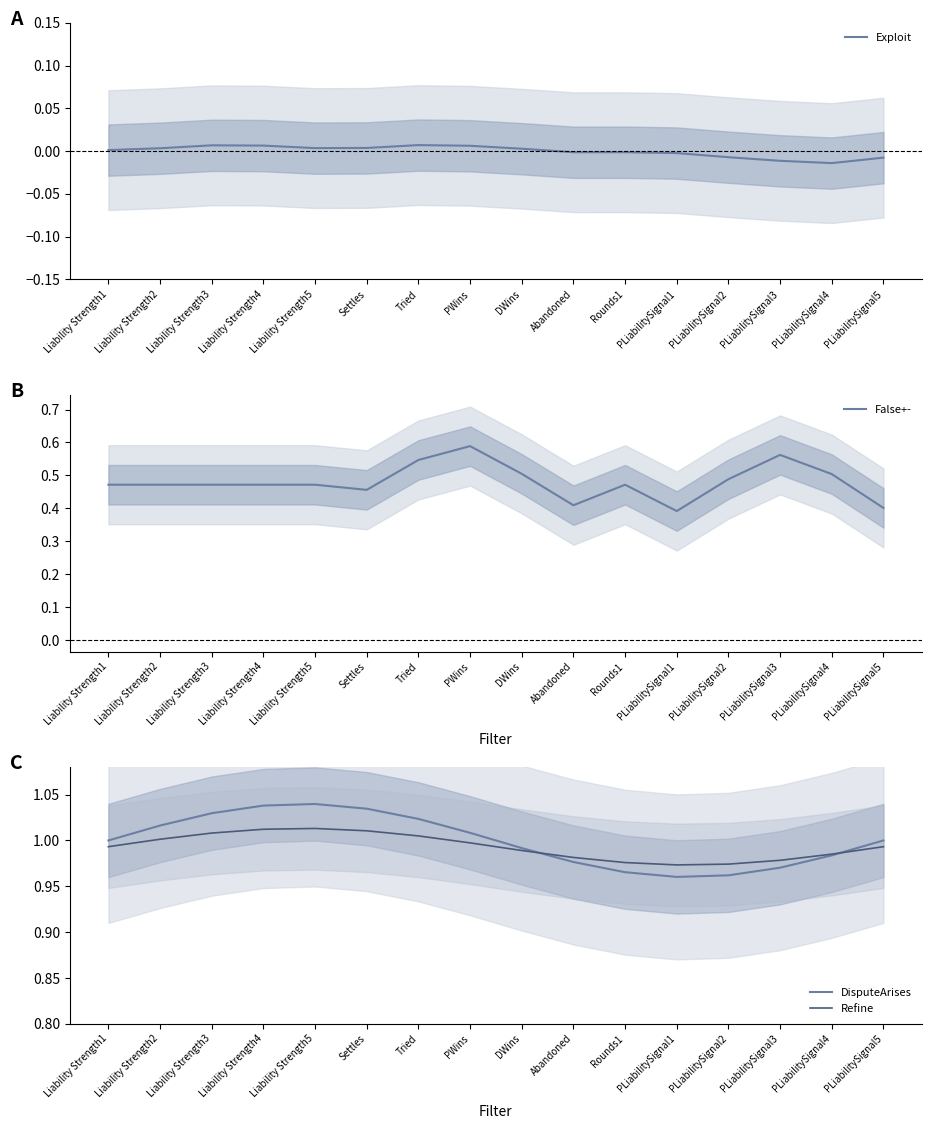

True or false: Refine and Exploit intersect in this chart.

False